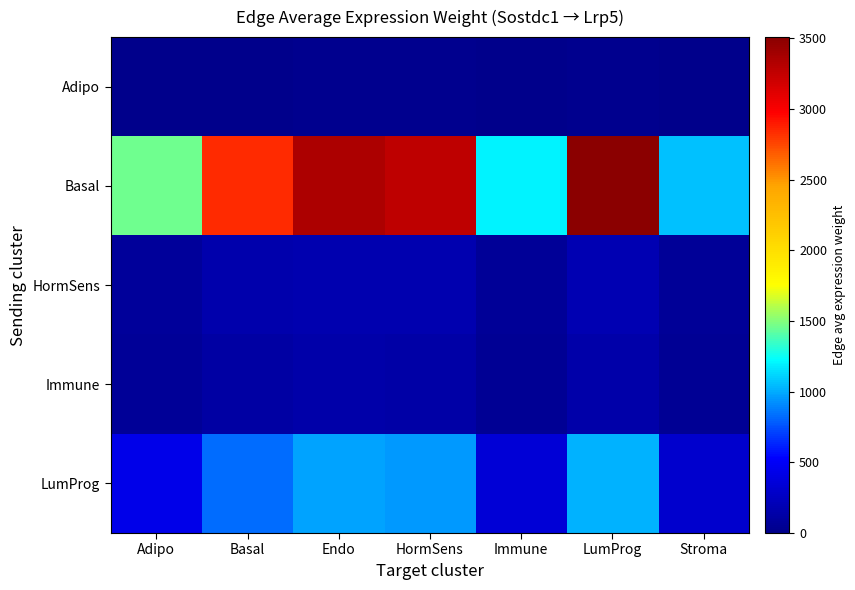

Between Basal and Stroma, which is larger?

Basal